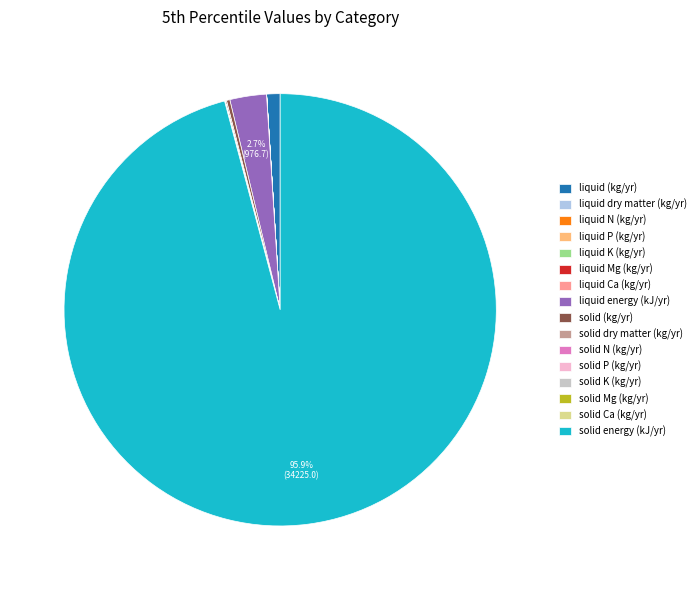

Which slice represents more than half of the pie?

solid energy (kJ/yr)